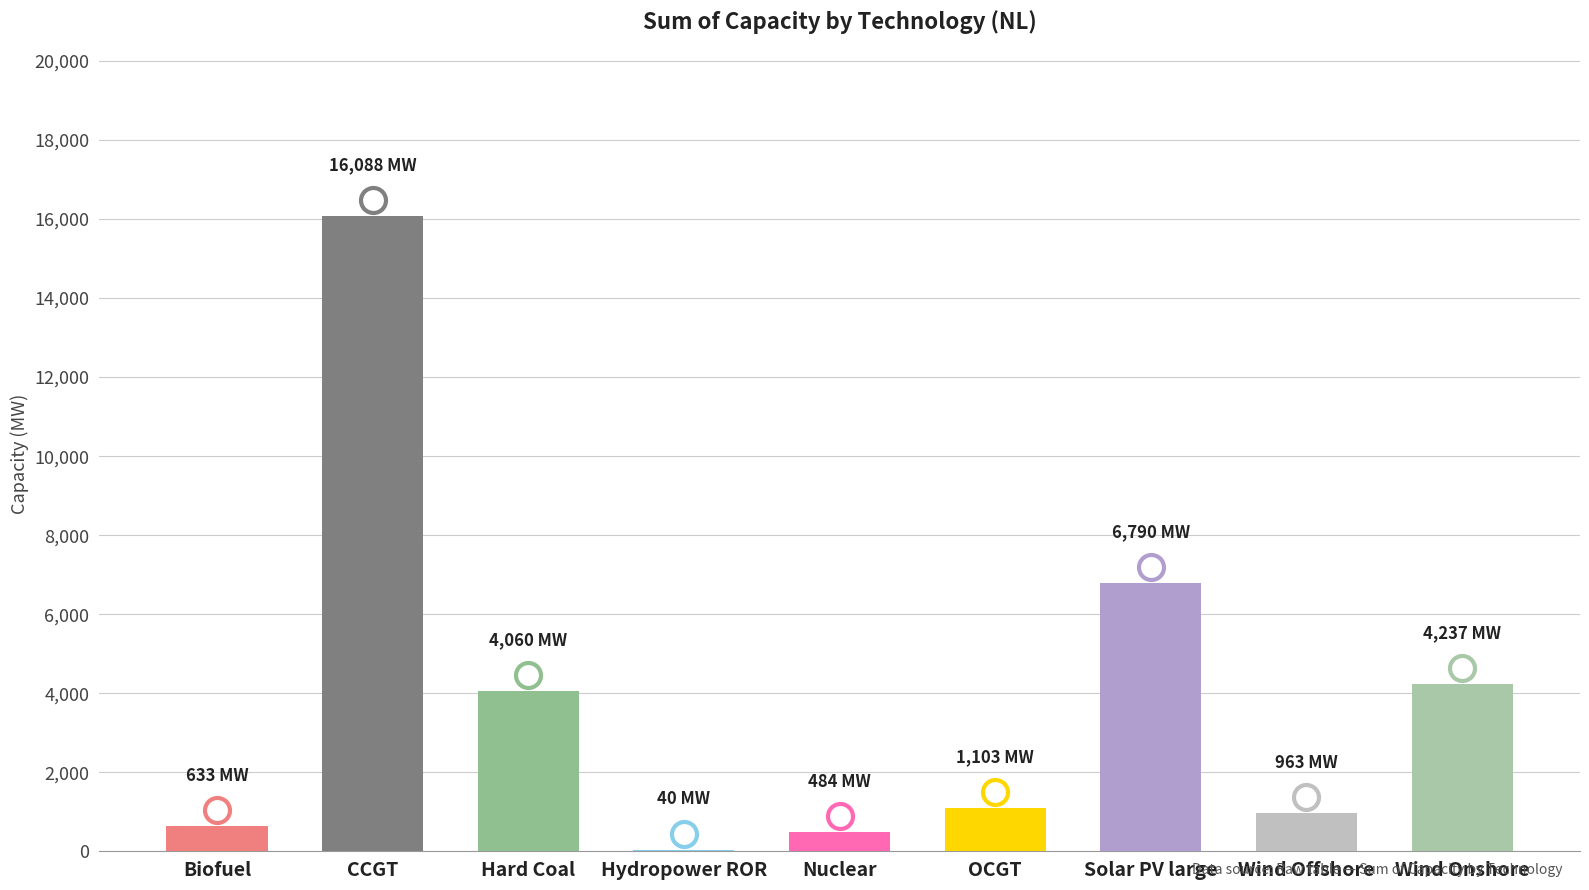

What is the greatest value displayed?

16088.0